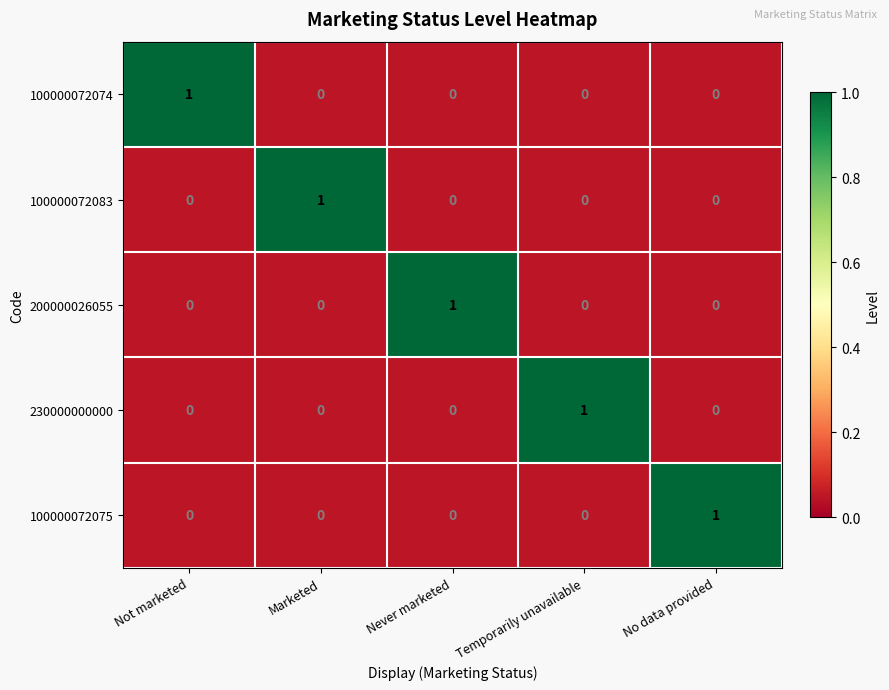

Reading left to right, list all the values displayed in this chart.

100000072074: 1	0	0	0	0
100000072083: 0	1	0	0	0
200000026055: 0	0	1	0	0
230000000000: 0	0	0	1	0
100000072075: 0	0	0	0	1